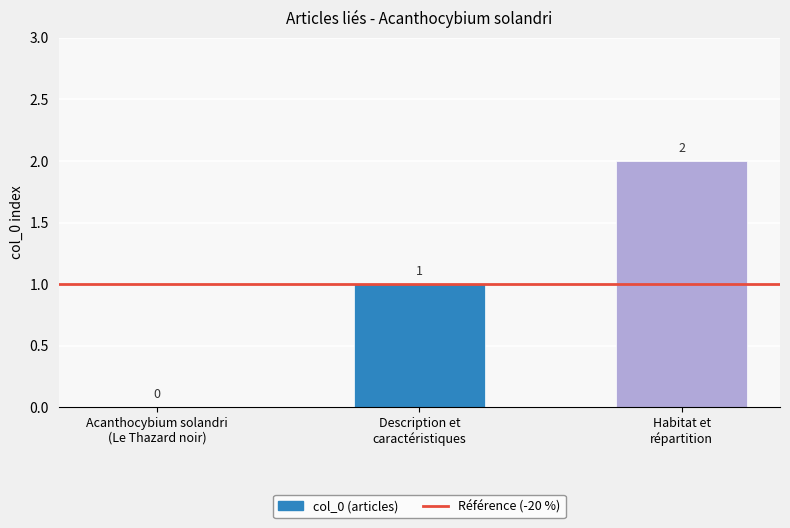

True or false: the data shows 1 at Description et
caractéristiques.

True